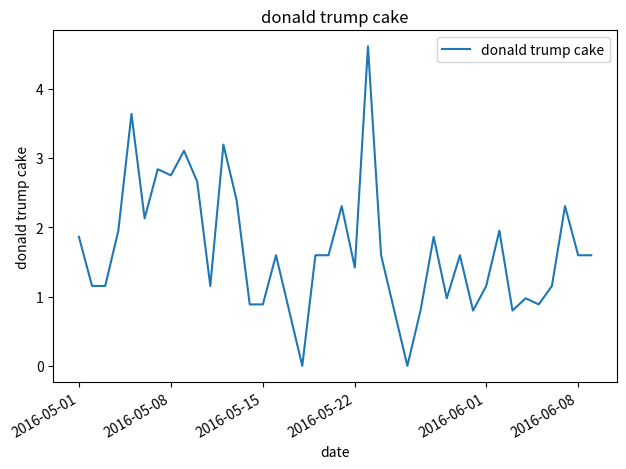

What is the greatest value displayed?

4.6